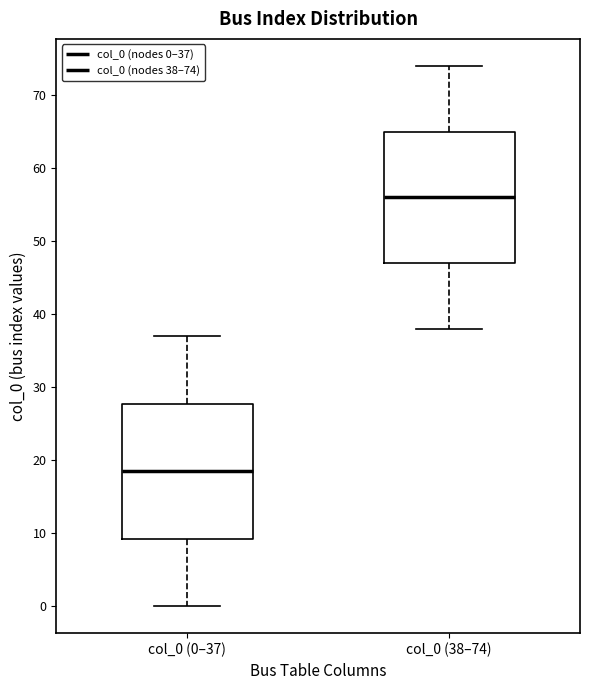

Where is the lower edge of the box for col_0 (0–37) on the y-axis? The values are not printed on the chart, so give them approximately, as read against the axis.

9